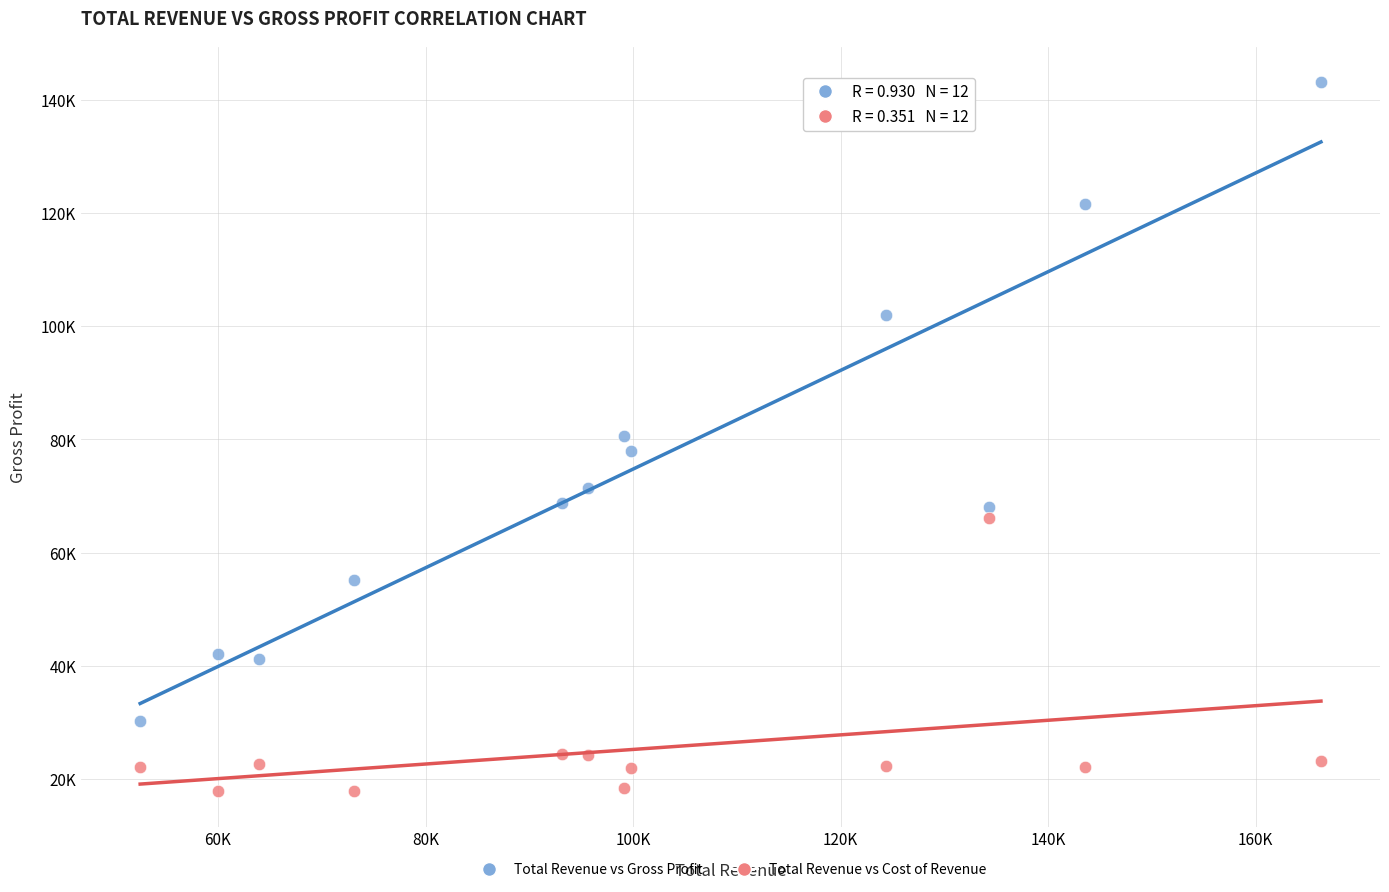

What are all the series names shown in the legend?

Total Revenue vs Gross Profit, Total Revenue vs Cost of Revenue